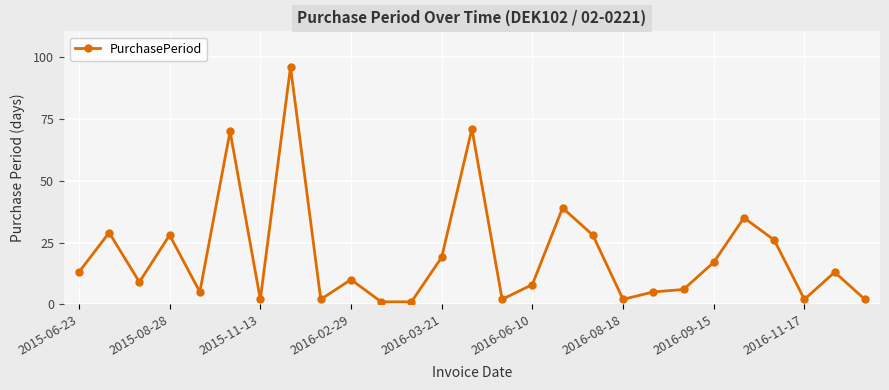

What is the difference between the second highest and minimum values?

70